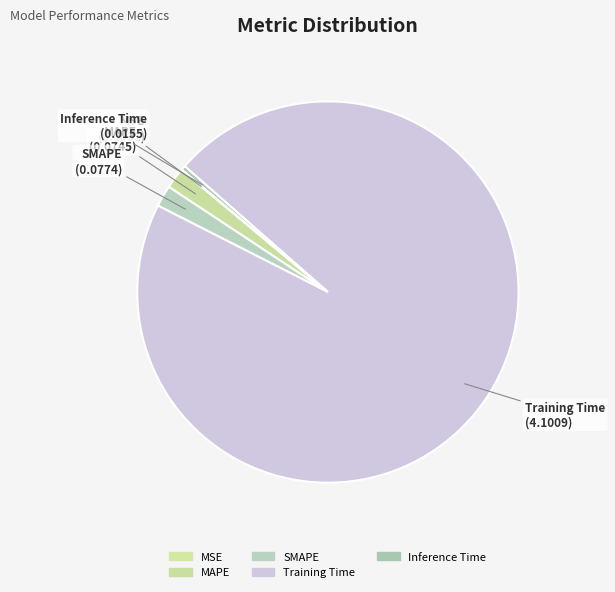

True or false: MAPE accounts for 2% of the total.

True